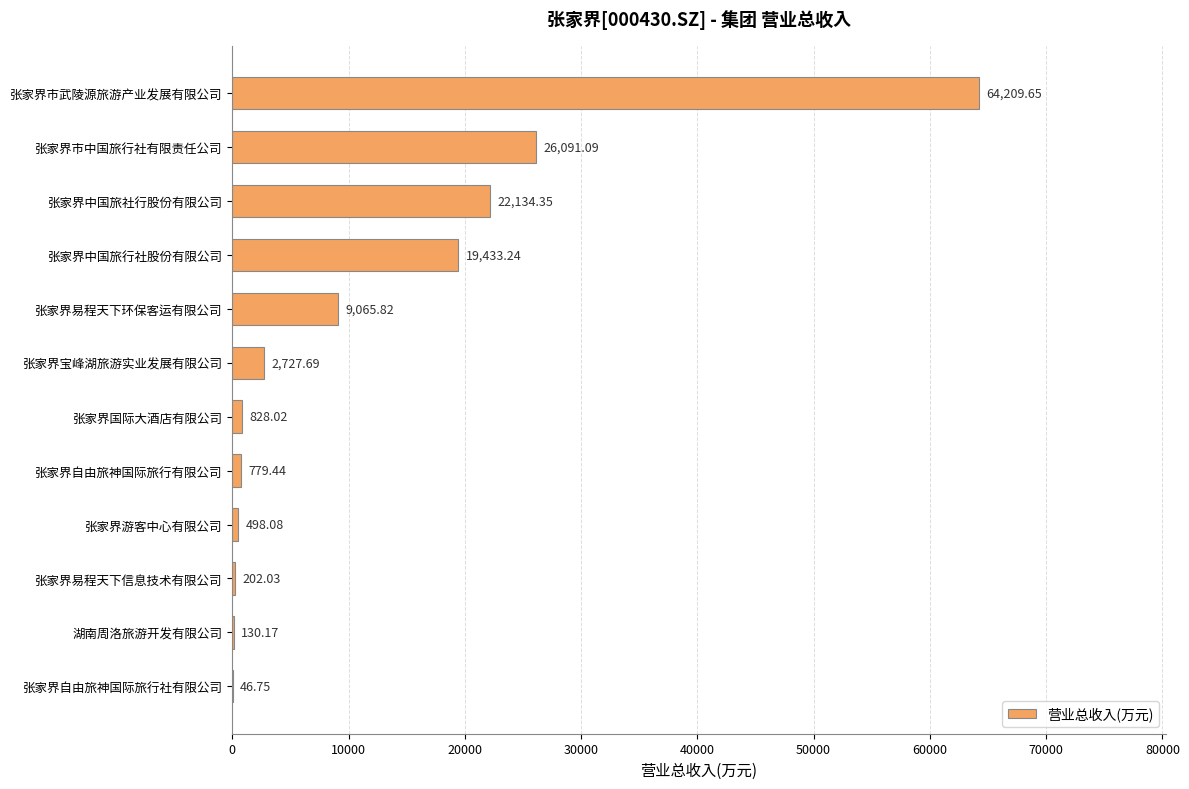

Which has a higher value, 张家界自由旅神国际旅行社有限公司 or 张家界中国旅社行股份有限公司?

张家界中国旅社行股份有限公司